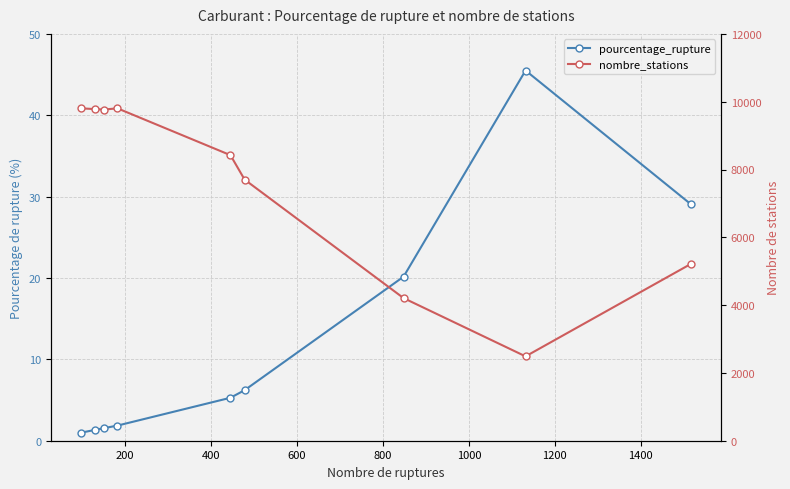

Which series has the largest range (max minus min)?

nombre_stations